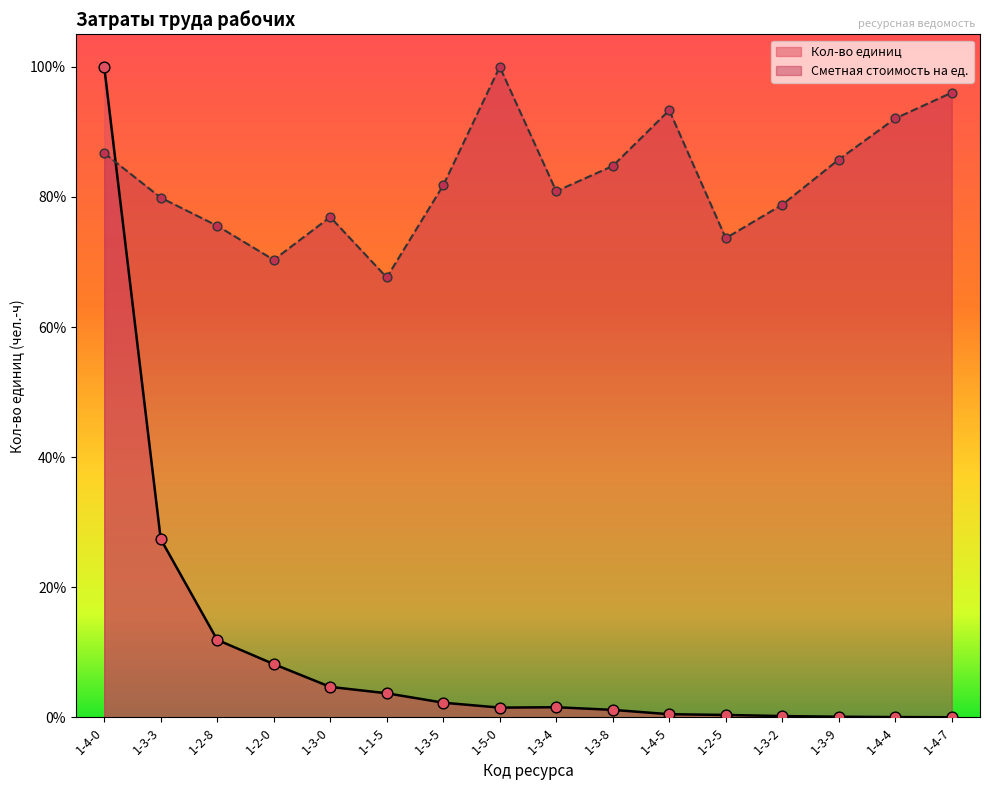

Which series has the largest total across all categories?

Сметная стоимость на ед.